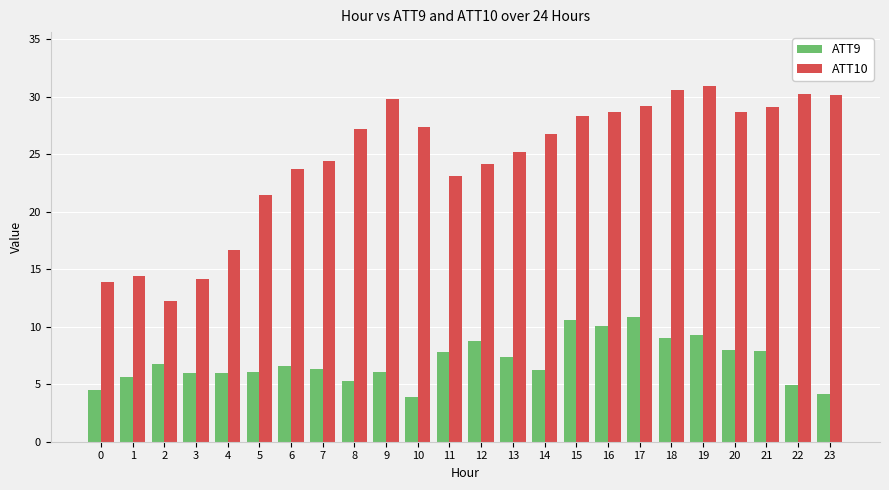

True or false: ATT9 has a value of 3.5 at 14.

False